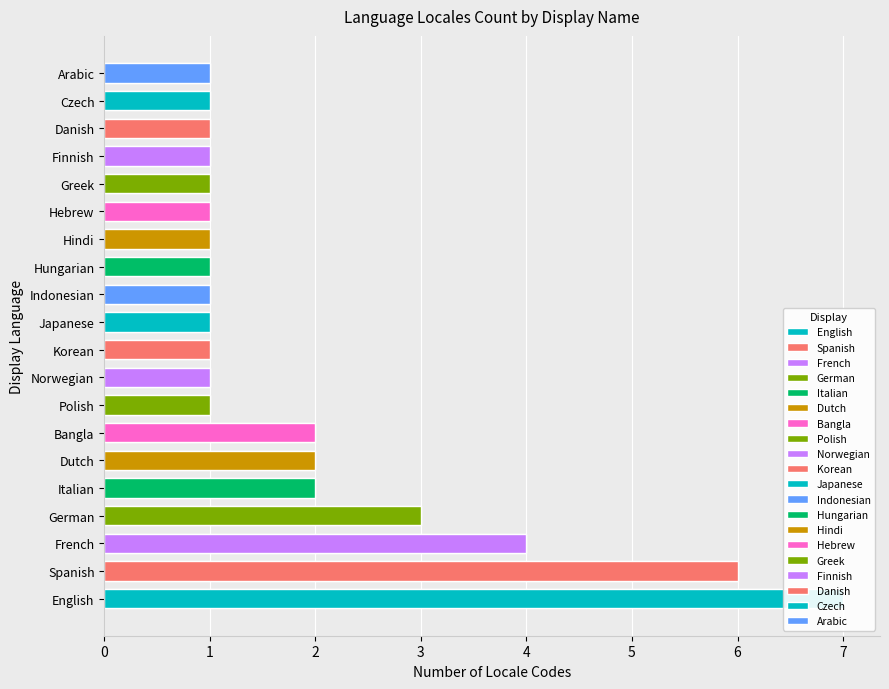

The value at Czech is 1. True or false?

True